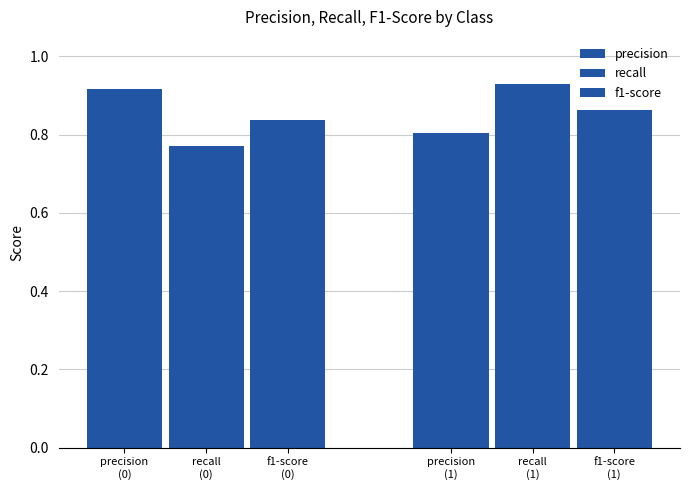

How many distinct data groups are displayed?

3